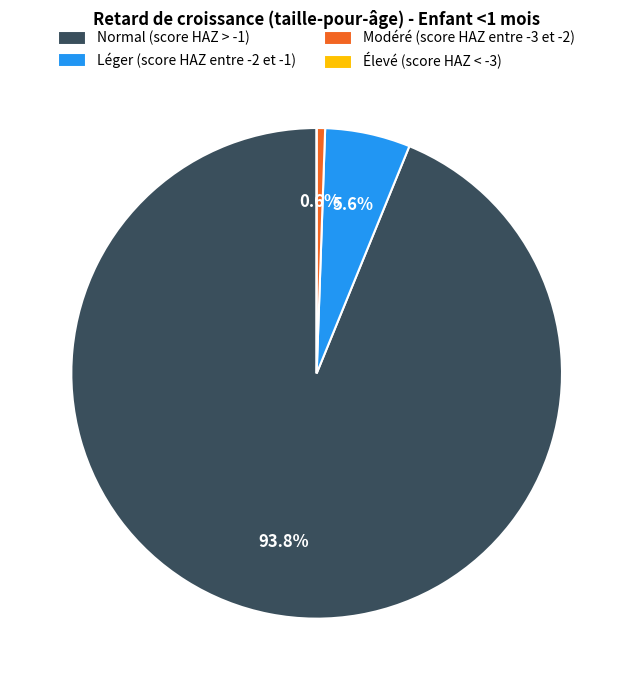

To the nearest percent, what is the difference between the largest and smallest slice percentages?

94%